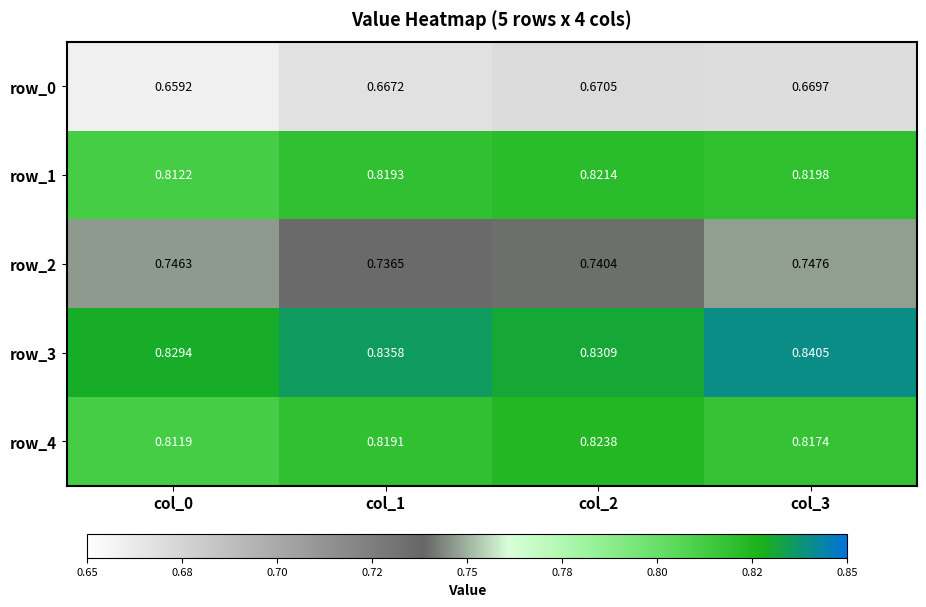

At how many categories does at least one series exceed 0?

4